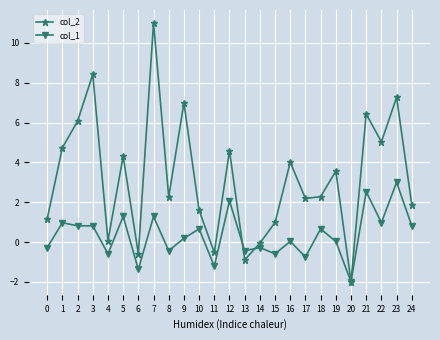

True or false: col_1 has a value of 0.2 at 3.

False